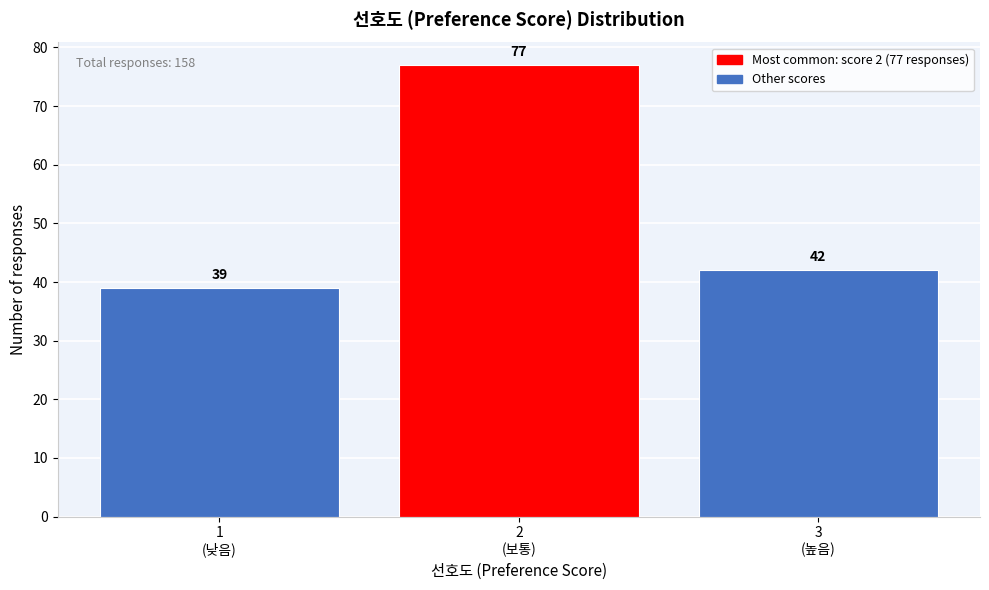

Reading left to right, extract all data points from this chart.

39	77	42